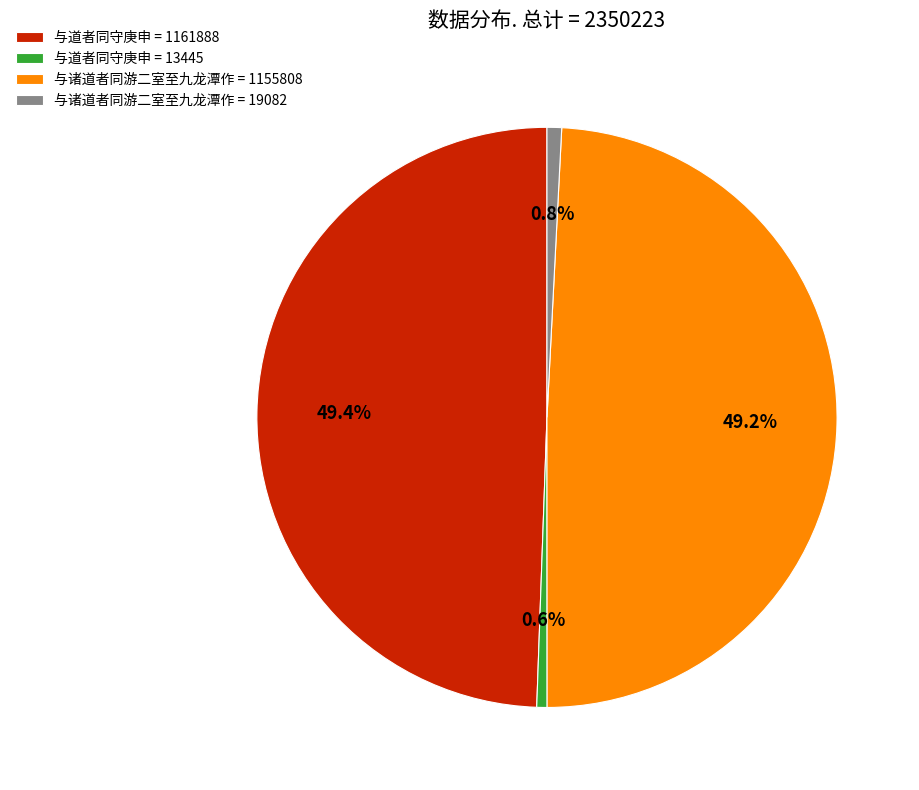

Combined, what portion of the pie is 与道者同守庚申 = 13445 and 与诸道者同游二室至九龙潭作 = 1155808?

49.8%